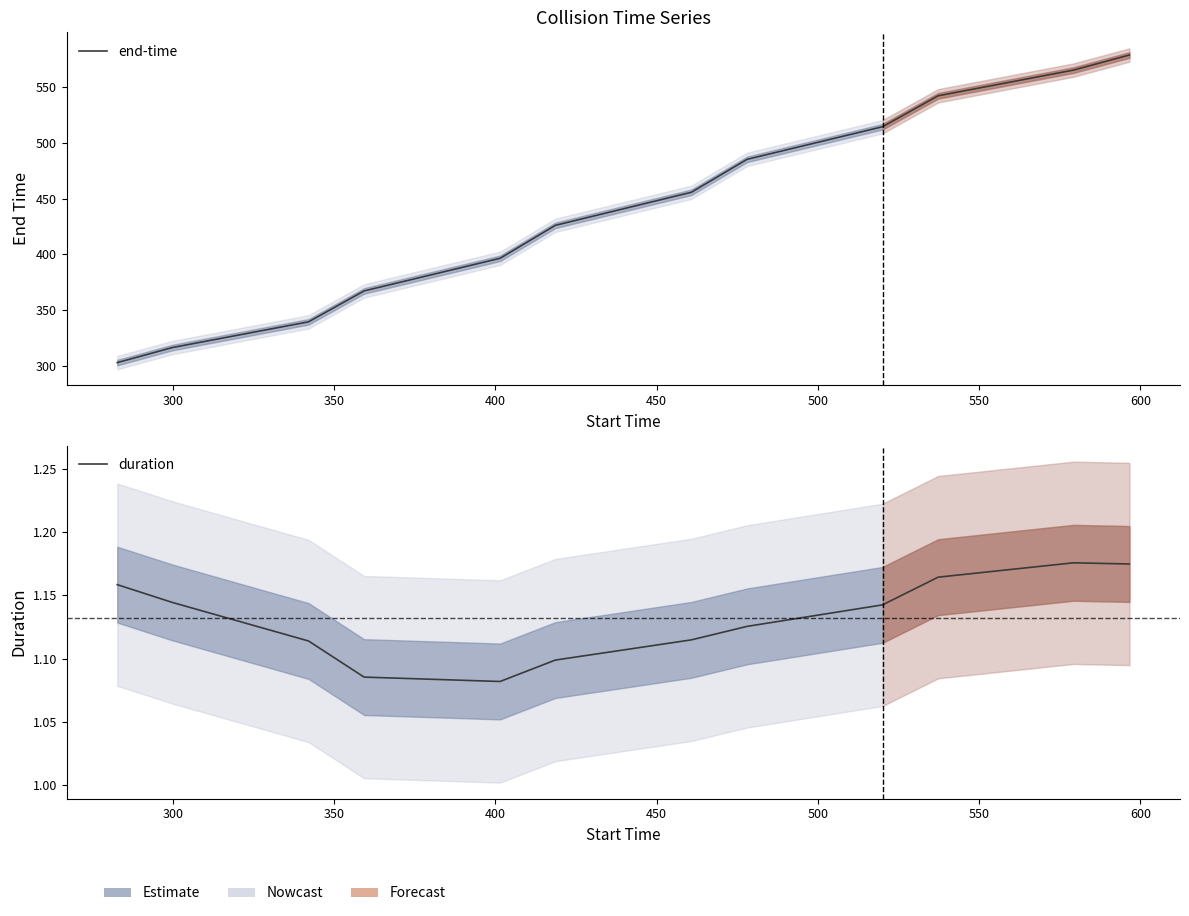

How many data points in end-time are less than 455?

6